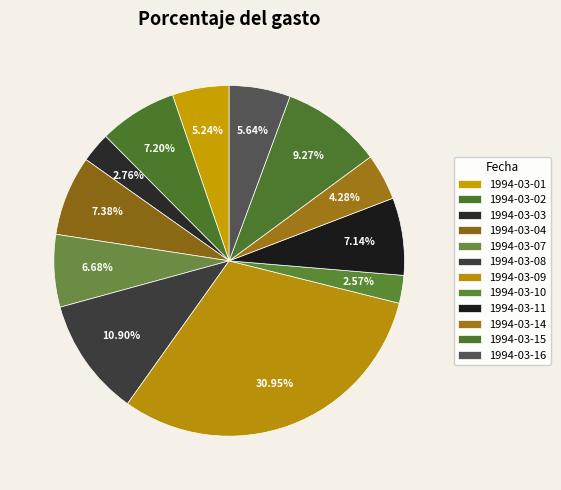

Rank the categories by value from lowest to highest.

1994-03-10, 1994-03-03, 1994-03-14, 1994-03-01, 1994-03-16, 1994-03-07, 1994-03-11, 1994-03-02, 1994-03-04, 1994-03-15, 1994-03-08, 1994-03-09